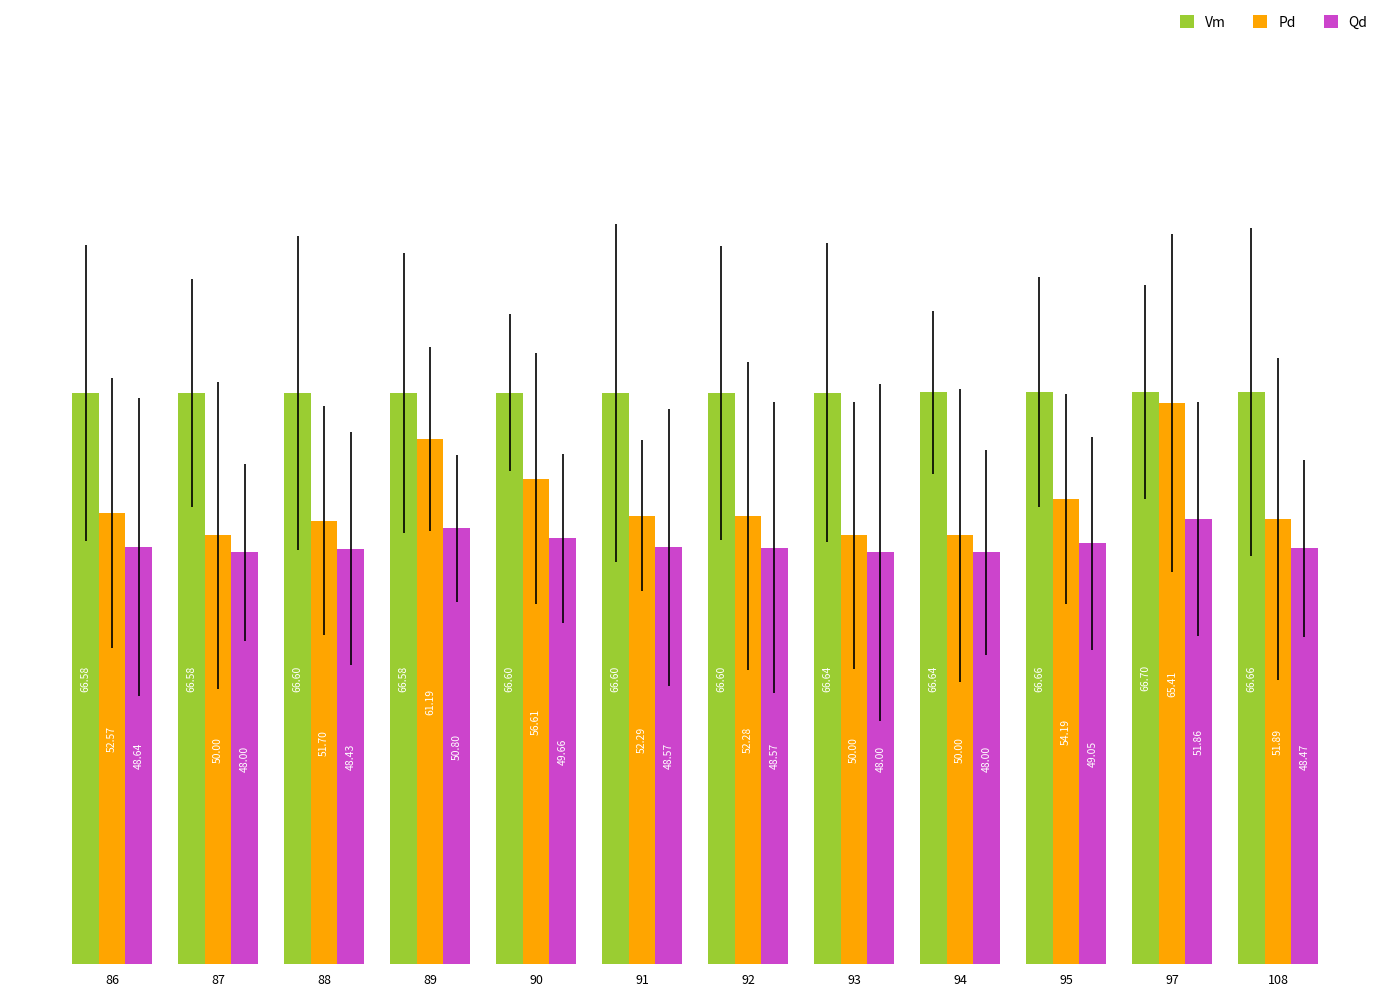

What is the average value of the Qd series?

49.0